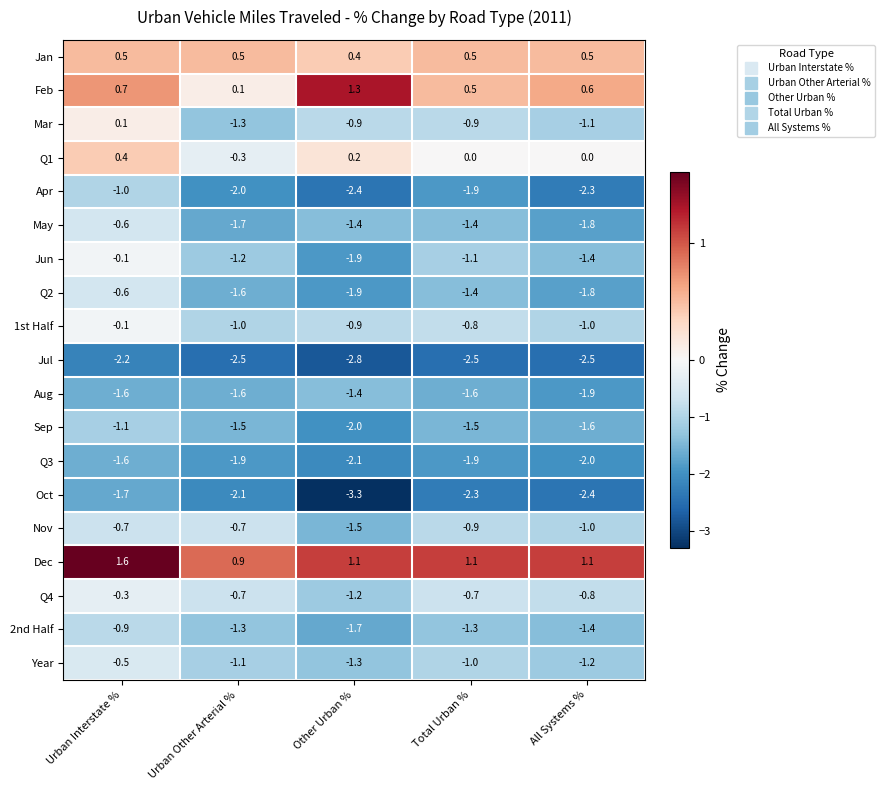

What is the average value of the Year series?

-1.0